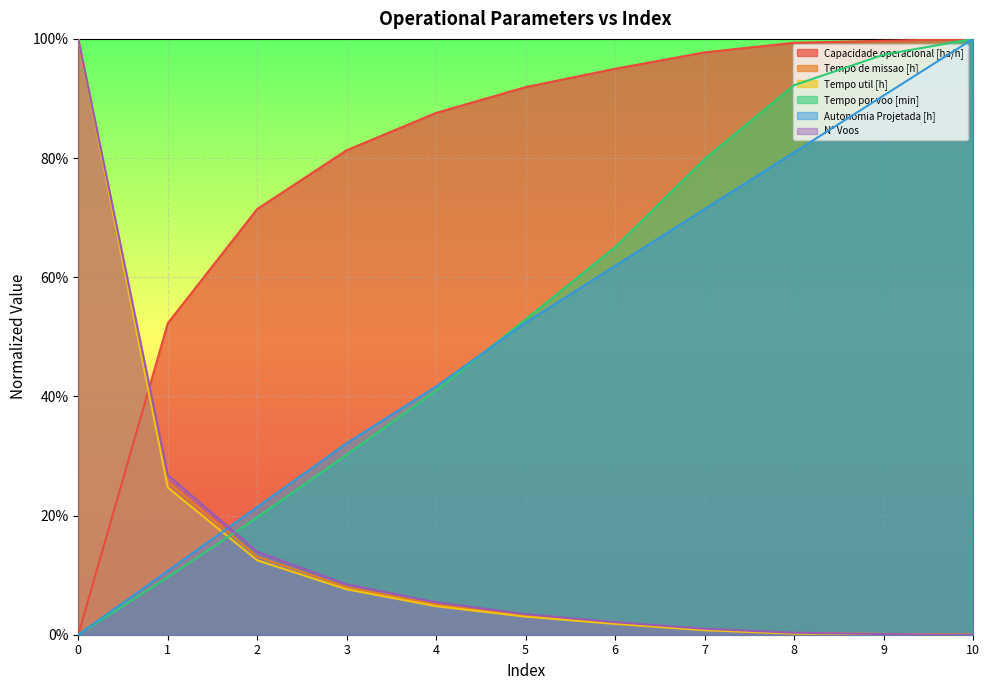

List the series in order of their peak value, highest first.

Capacidade operacional [ha/h], Tempo de missao [h], Tempo util [h], Tempo por voo [min], Autonomia Projetada [h], N° Voos